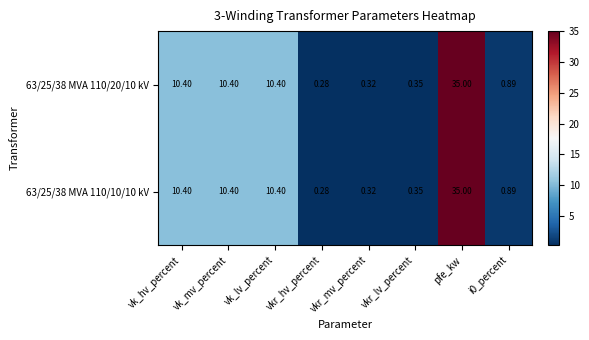

Where does the 63/25/38 MVA 110/10/10 kV series first go above 10?

vk_hv_percent